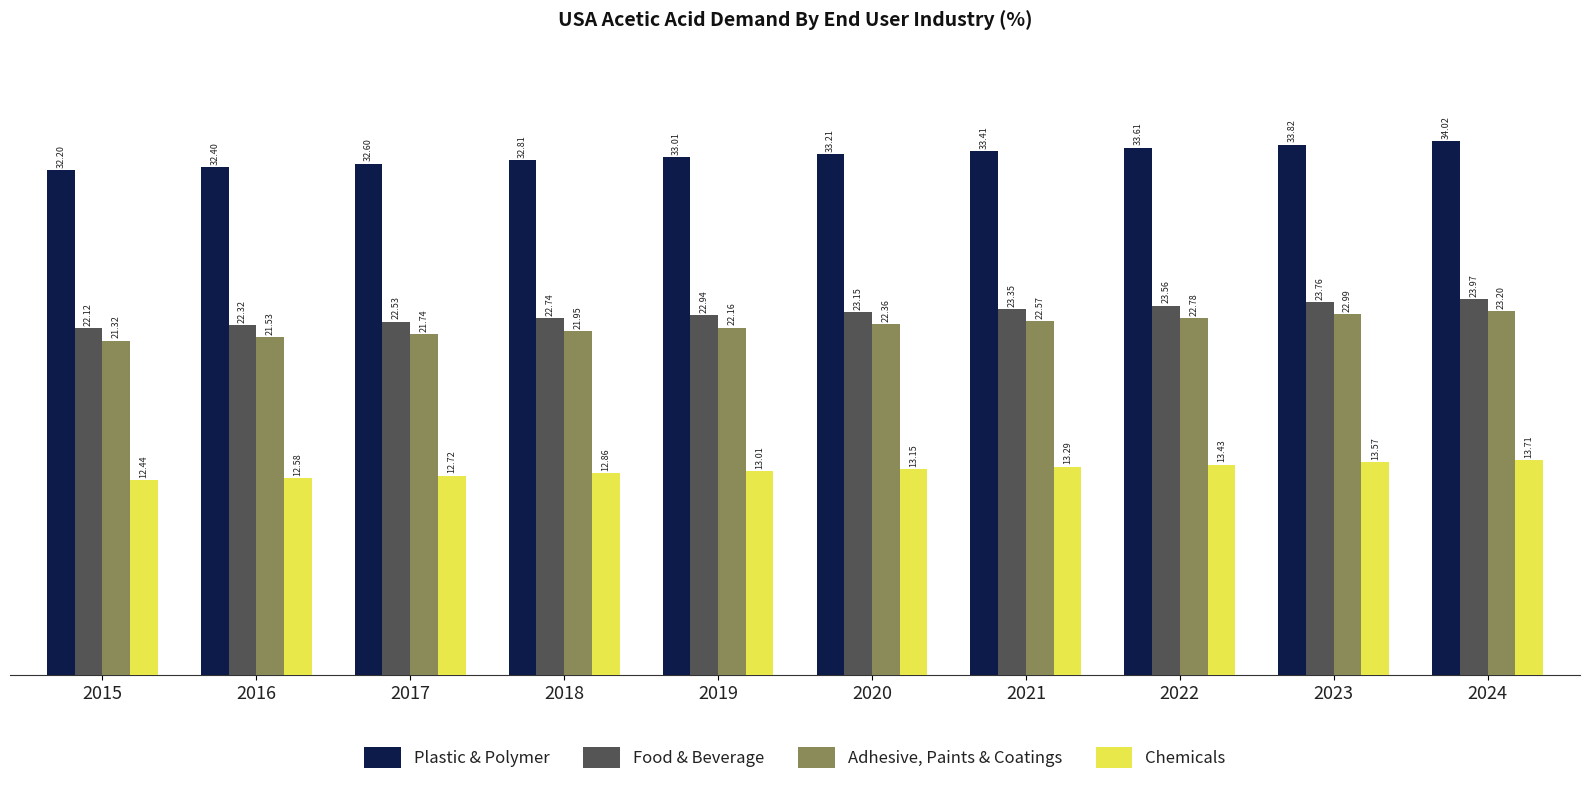

Which series has the widest spread of values?

Adhesive, Paints & Coatings